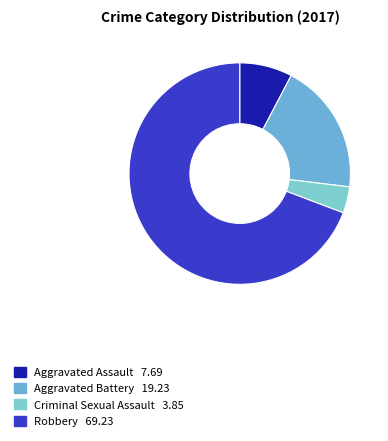

How many slices are in this pie chart?

4